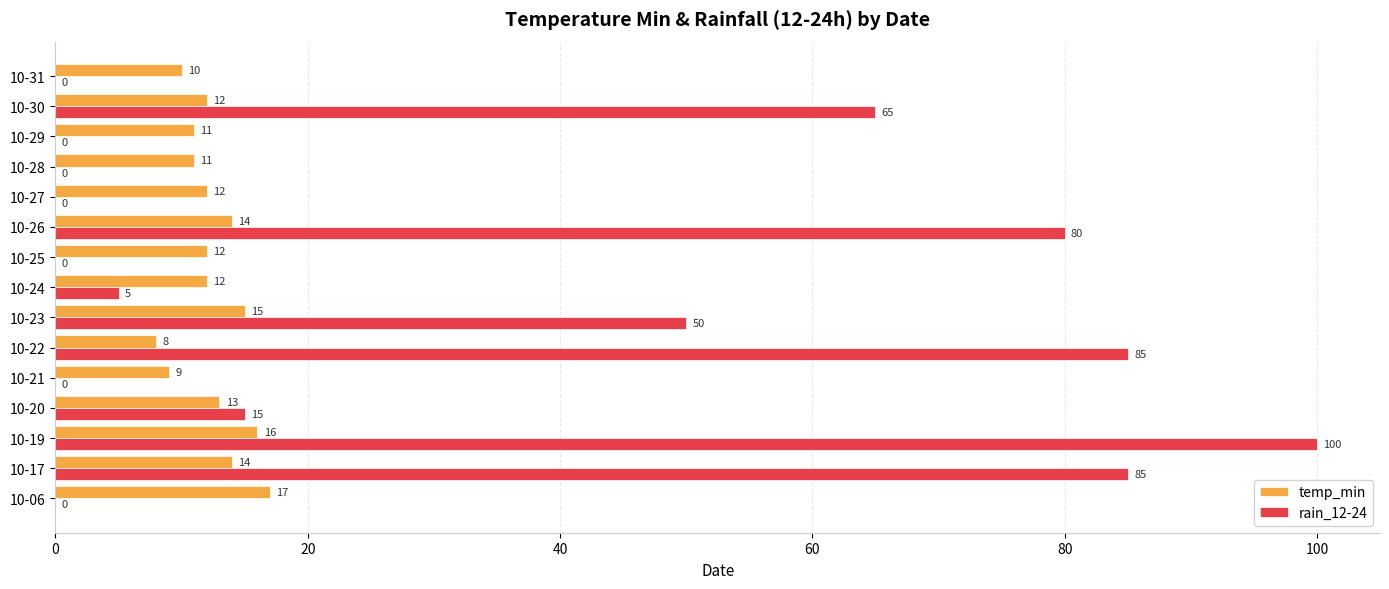

Which series changed the most between 10-23 and 10-31?

rain_12-24